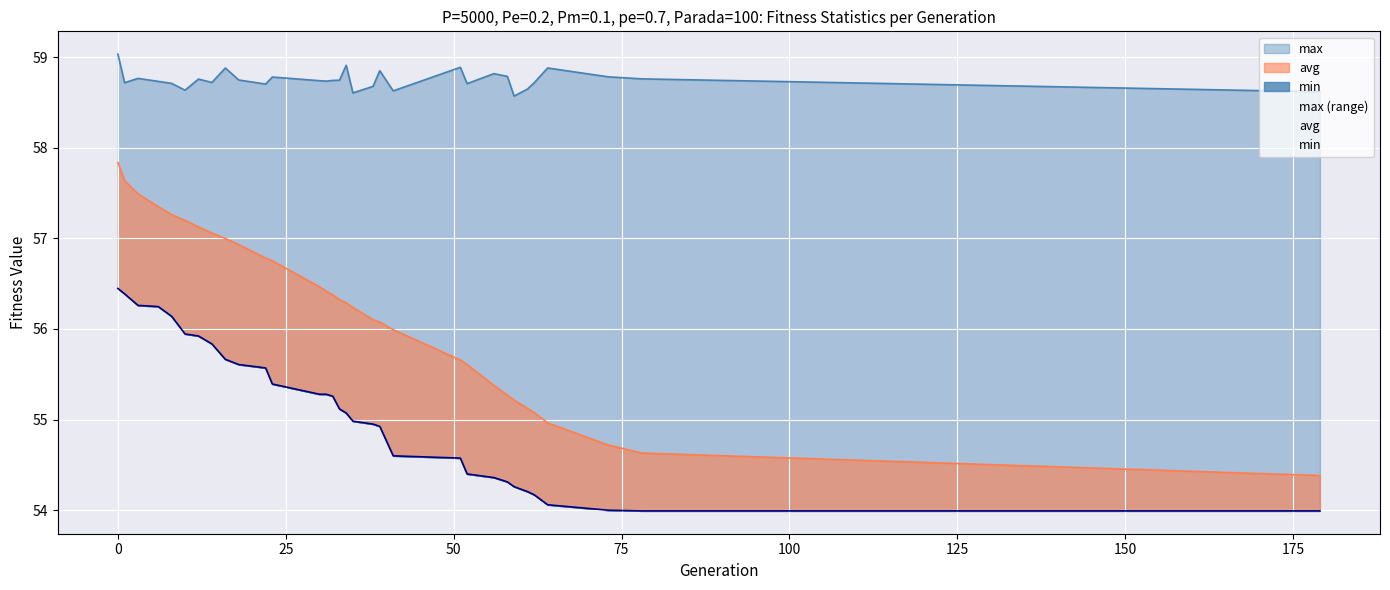

Which has a higher value, 38 or 22?

22